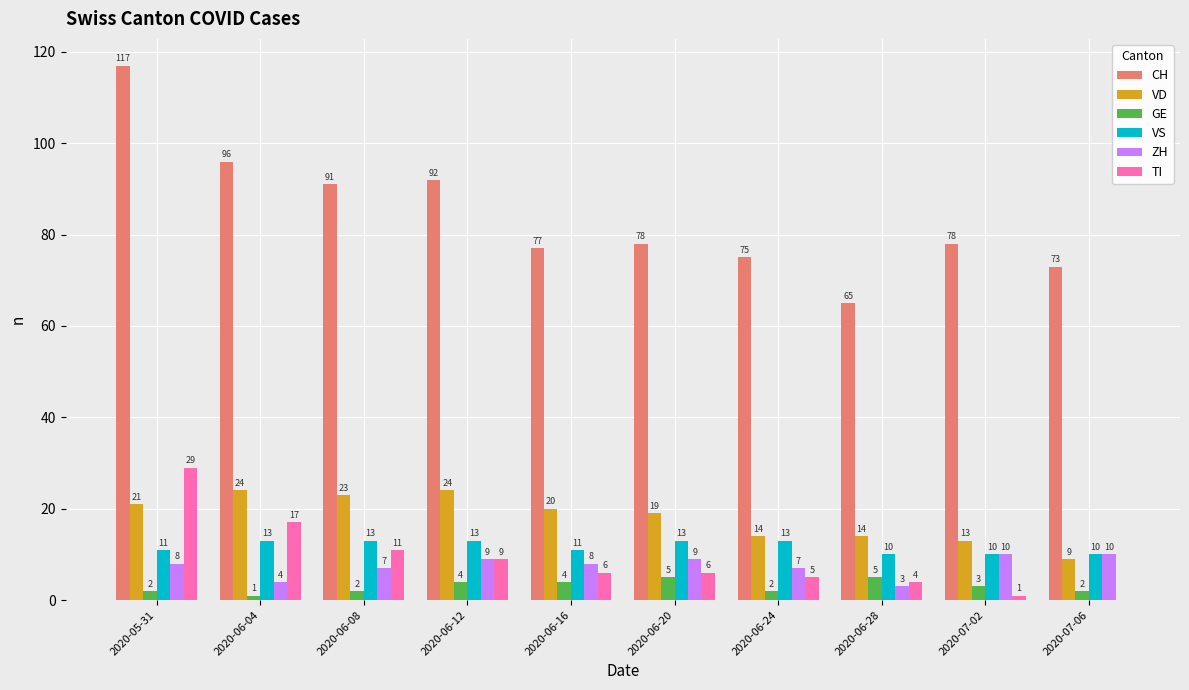

At which label does CH first exceed 78?

2020-05-31